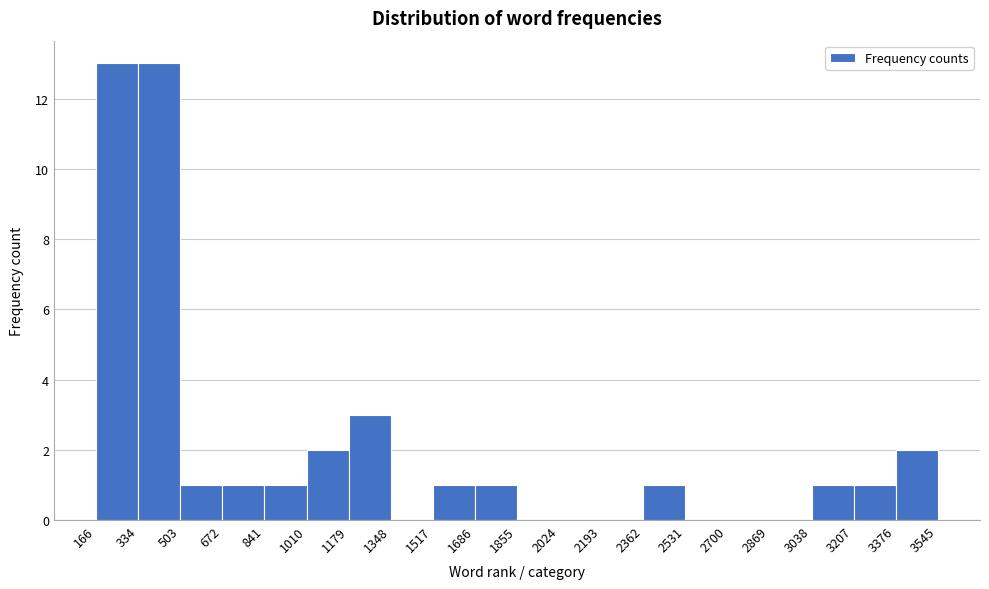

Reading left to right, list every bar in this chart as the range it spans on the x-axis followed by its height. The values are not printed on the chart, so give them approximately, as read against the axis.

166 to 334: 13
334 to 503: 13
503 to 672: 1
672 to 841: 1
841 to 1010: 1
1010 to 1179: 2
1179 to 1348: 3
1348 to 1517: 0
1517 to 1686: 1
1686 to 1855: 1
1855 to 2024: 0
2024 to 2193: 0
2193 to 2362: 0
2362 to 2531: 1
2531 to 2700: 0
2700 to 2869: 0
2869 to 3038: 0
3038 to 3207: 1
3207 to 3376: 1
3376 to 3545: 2